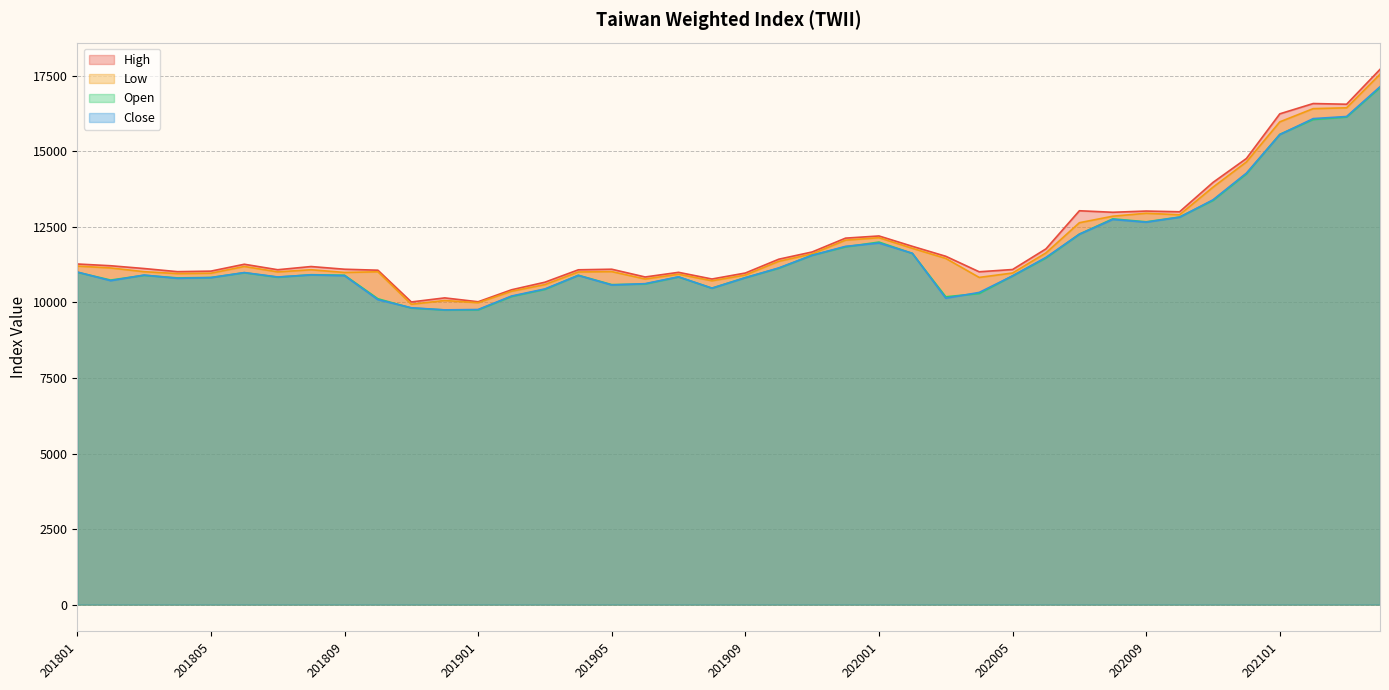

What is the highest value of the Close series?

17135.7